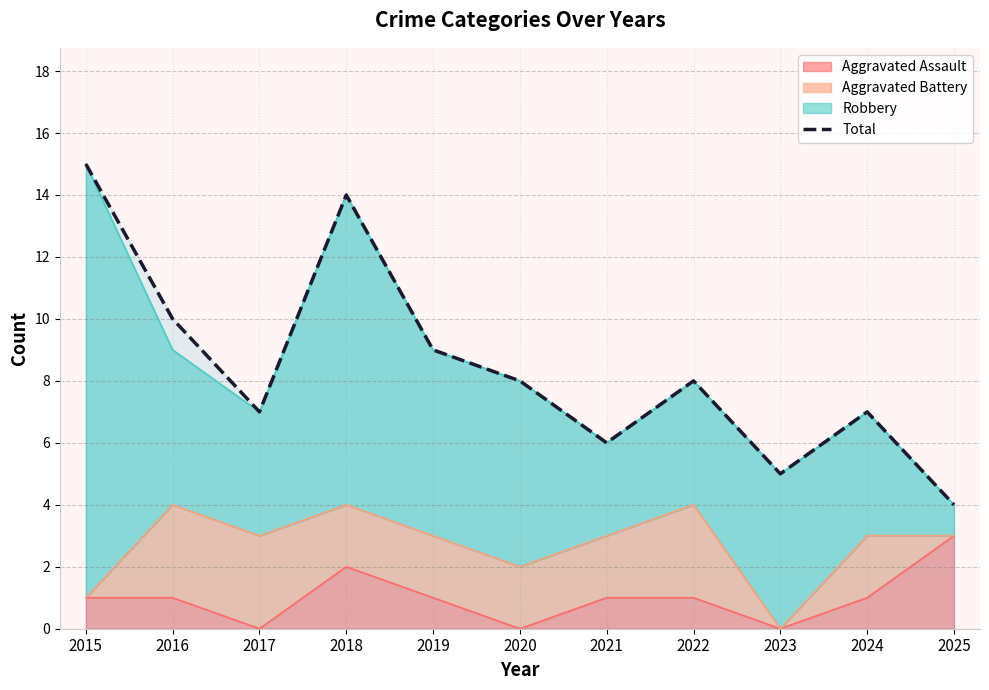

How many values are below 8?

5